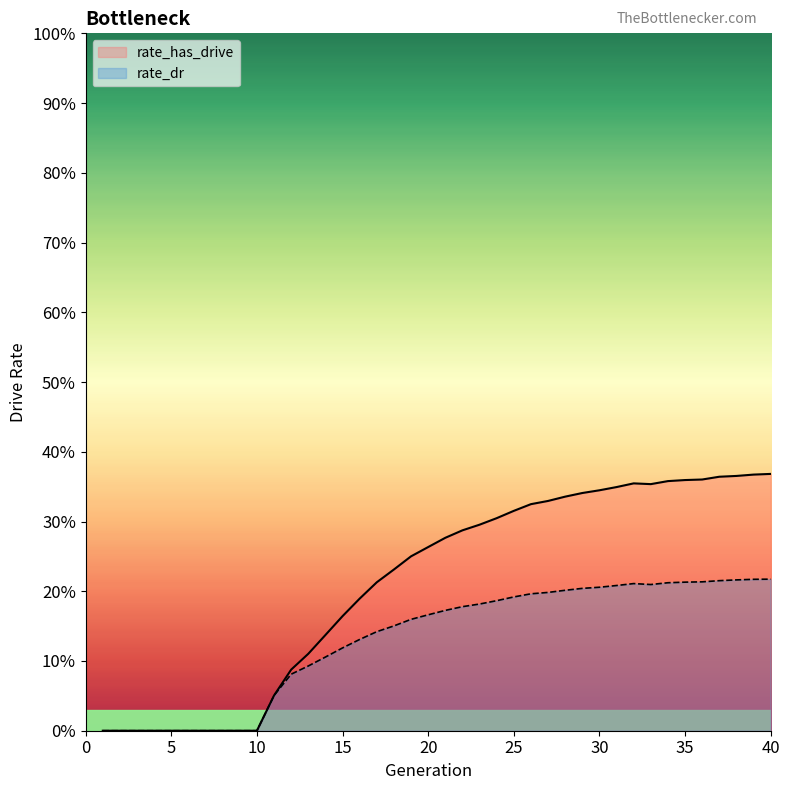

Count the rate_has_drive values in the range 0 to 1.

40